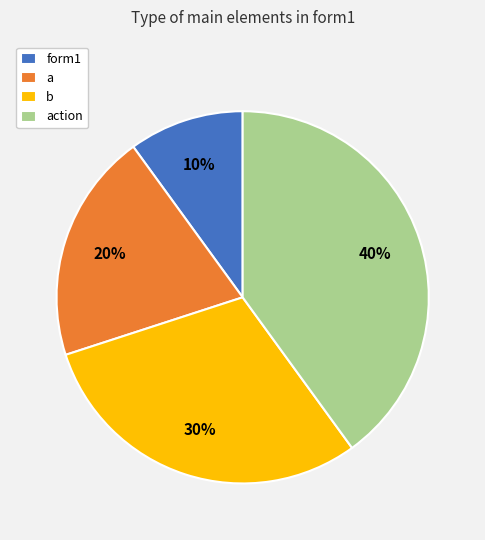

How many segments does this pie chart have?

4